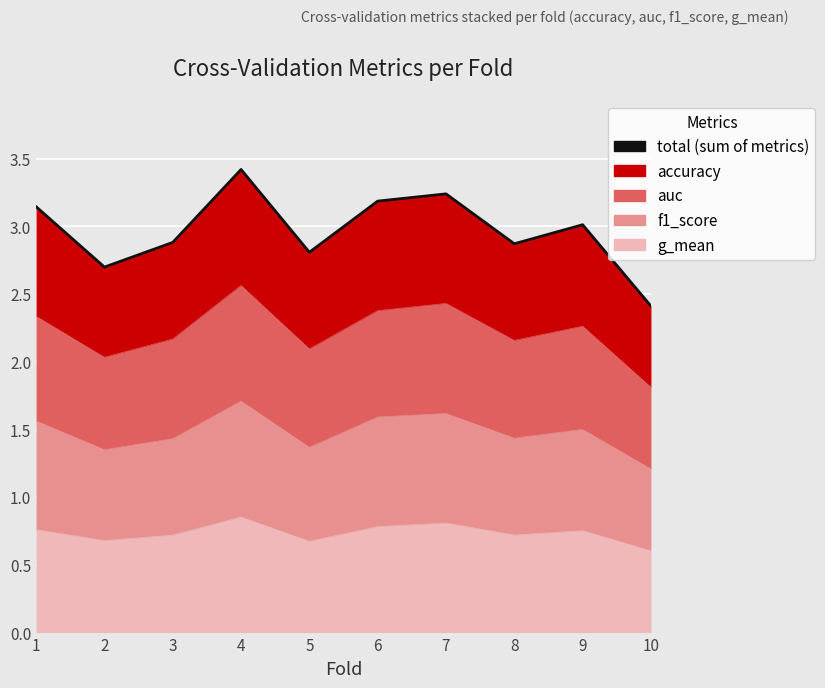

True or false: the data has more than 2 interior local peaks.

True